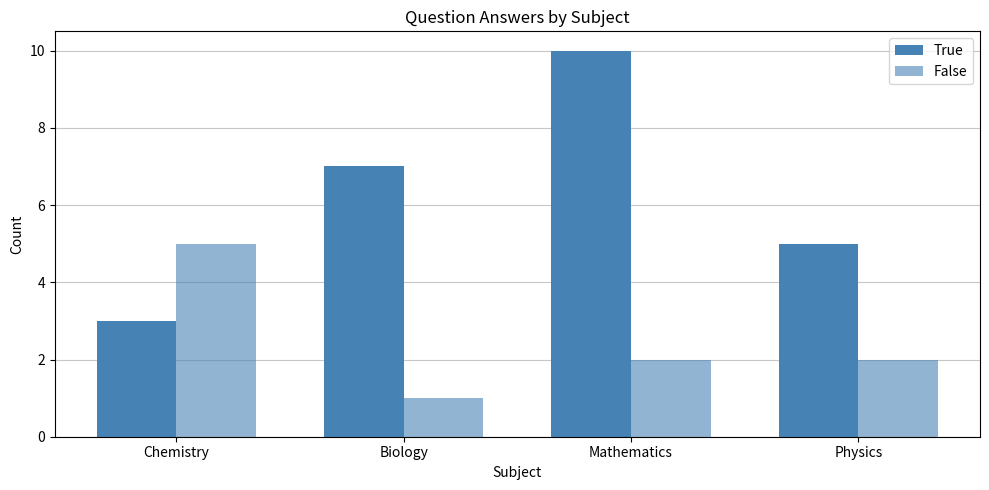

How many True values are between 5 and 10?

3